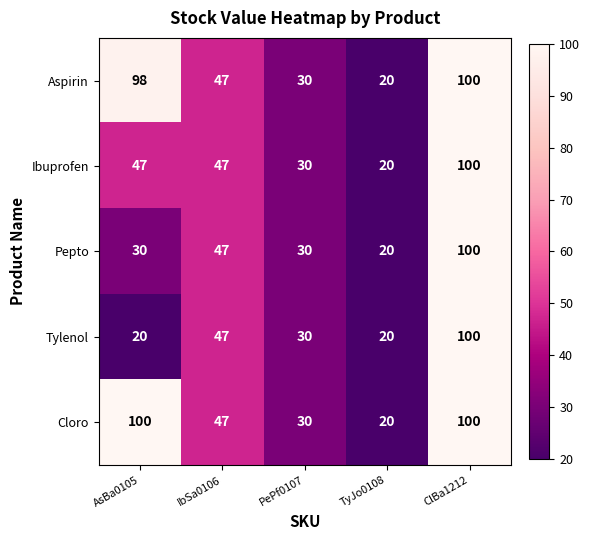

List the labels in order of Aspirin value, smallest first.

TyJo0108, PePf0107, IbSa0106, AsBa0105, ClBa1212